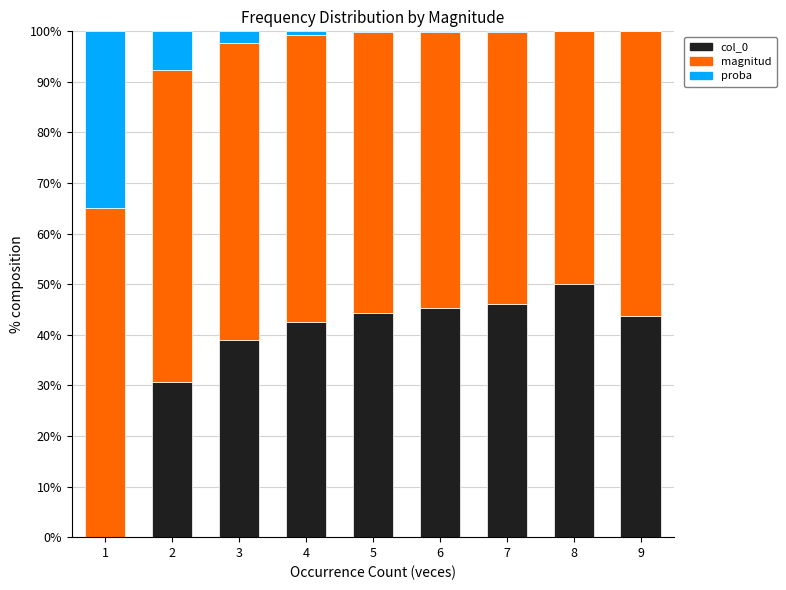

What is the sum of all col_0 values?

342.0